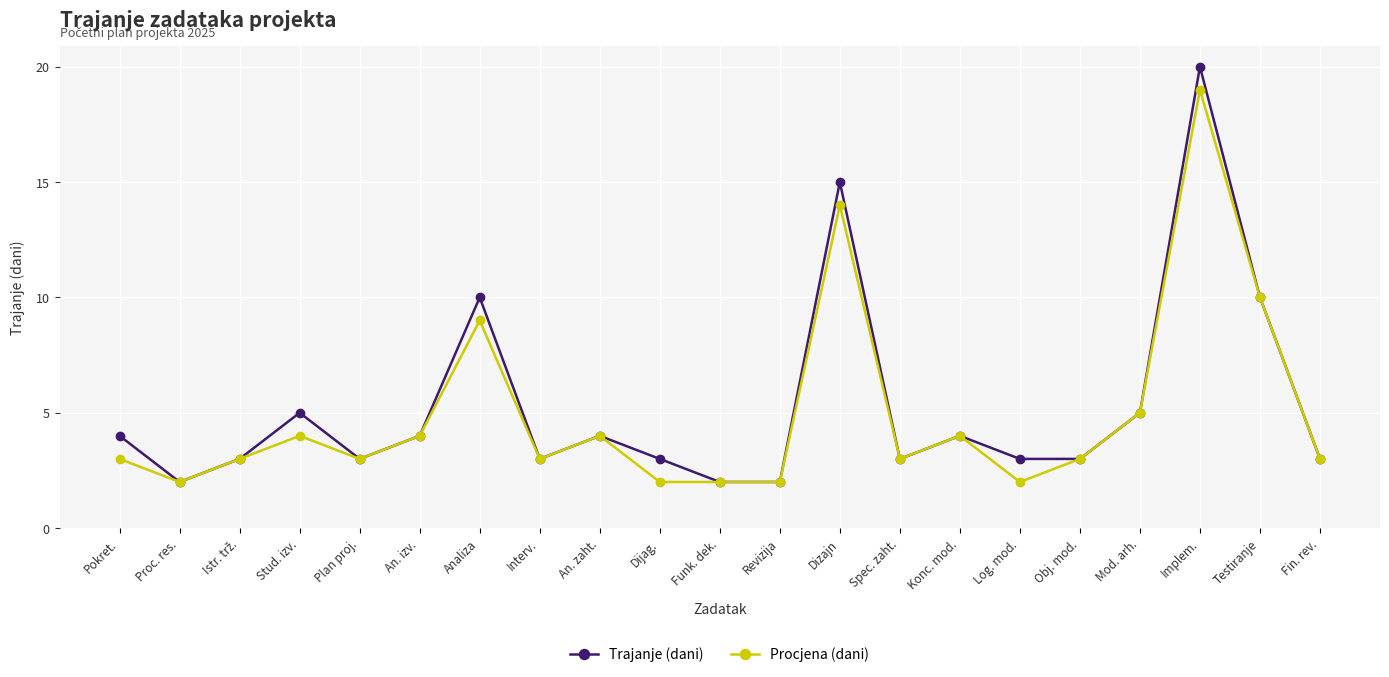

At which category is the sum across all series the highest?

Implem.